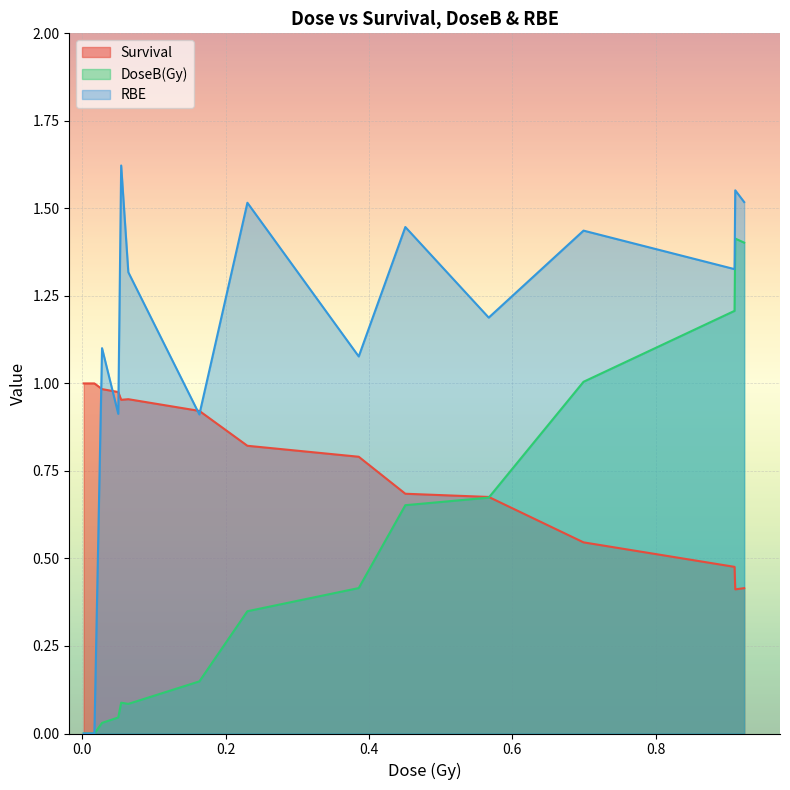

How many values in the DoseB(Gy) series exceed 0?

13